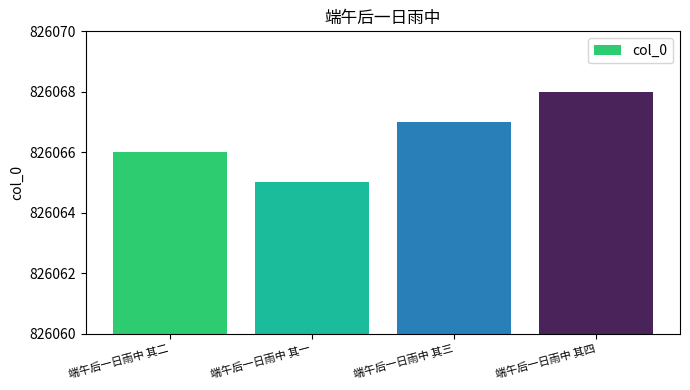

List the labels in order of value, smallest first.

端午后一日雨中 其一, 端午后一日雨中 其二, 端午后一日雨中 其三, 端午后一日雨中 其四